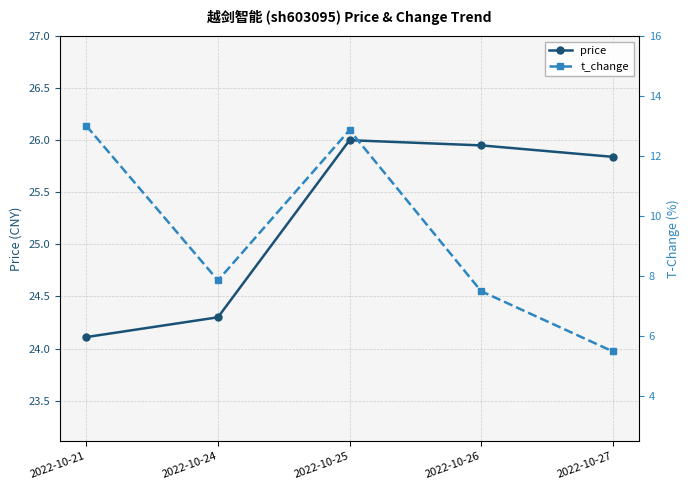

Reading right to left, what are all the values shown in this chart?

price: 25.8	25.9	26.0	24.3	24.1
t_change: 5.5	7.5	12.9	7.8	13.0